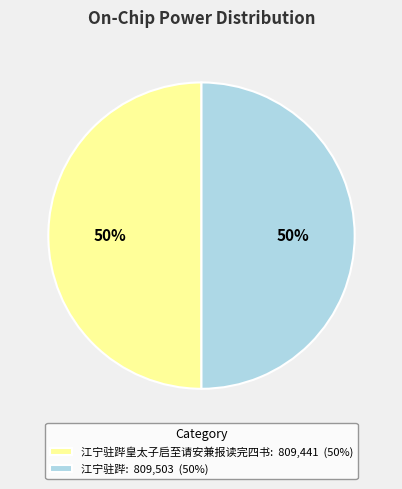

Combined, do 江宁驻跸皇太子启至请安兼报读完四书: 809,441 (50%) and 江宁驻跸: 809,503 (50%) account for over 50%?

Yes